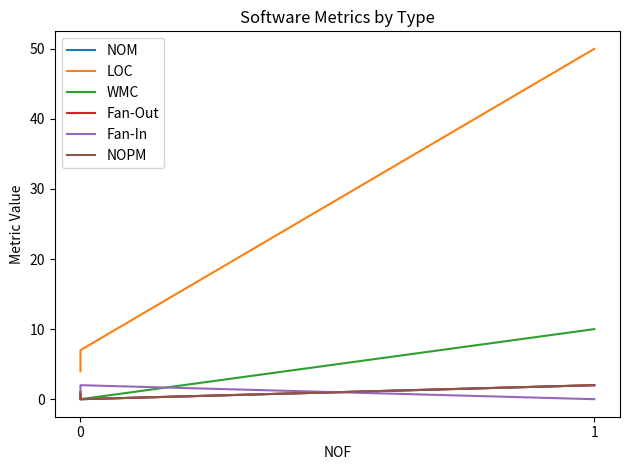

What is the sum of all NOM values?

3